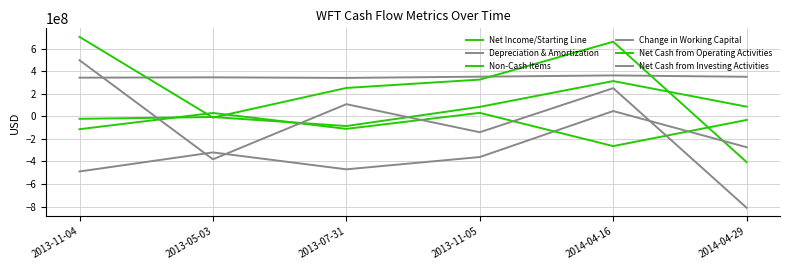

Reading left to right, list all the values displayed in this chart.

Net Income/Starting Line: 2013-11-04=-114000000	2013-05-03=30000000	2013-07-31=-111000000	2013-11-05=31000000	2014-04-16=-264000000	2014-04-29=-32000000
Depreciation & Amortization: 2013-11-04=343000000	2013-05-03=346000000	2013-07-31=341000000	2013-11-05=352000000	2014-04-16=363000000	2014-04-29=351000000
Non-Cash Items: 2013-11-04=-22000000	2013-05-03=-6000000	2013-07-31=-86000000	2013-11-05=84000000	2014-04-16=313000000	2014-04-29=86000000
Change in Working Capital: 2013-11-04=498000000	2013-05-03=-381000000	2013-07-31=108000000	2013-11-05=-141000000	2014-04-16=250000000	2014-04-29=-811000000
Net Cash from Operating Activities: 2013-11-04=705000000	2013-05-03=-11000000	2013-07-31=252000000	2013-11-05=326000000	2014-04-16=662000000	2014-04-29=-406000000
Net Cash from Investing Activities: 2013-11-04=-489000000	2013-05-03=-320000000	2013-07-31=-470000000	2013-11-05=-361000000	2014-04-16=47000000	2014-04-29=-274000000